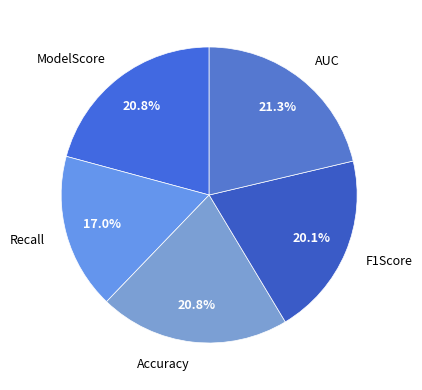

To the nearest percent, what is the difference between the largest and smallest slice percentages?

4%